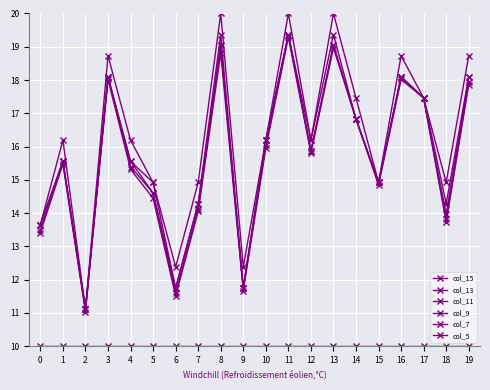

How many series are shown in this chart?

6